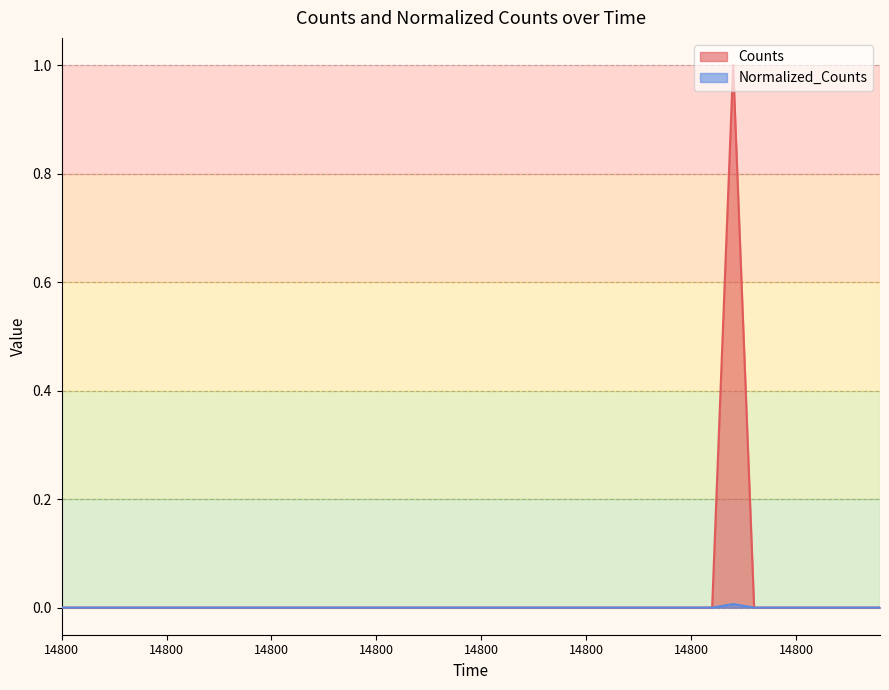

The Normalized_Counts series shows 0.0 at 14800. True or false?

True